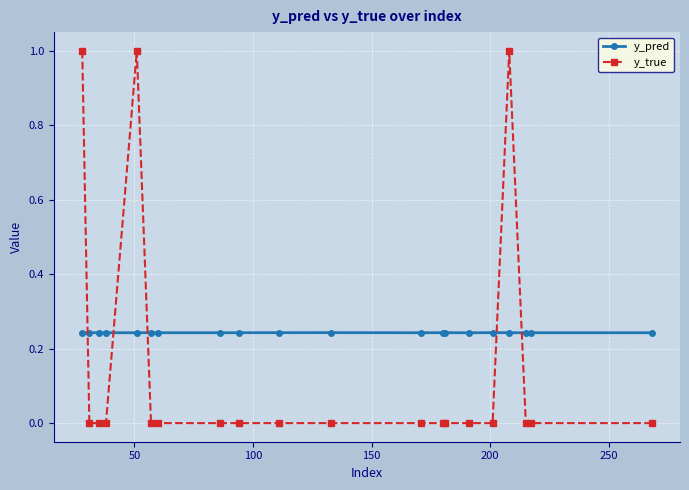

List the series in order of their overall mean, highest first.

y_pred, y_true